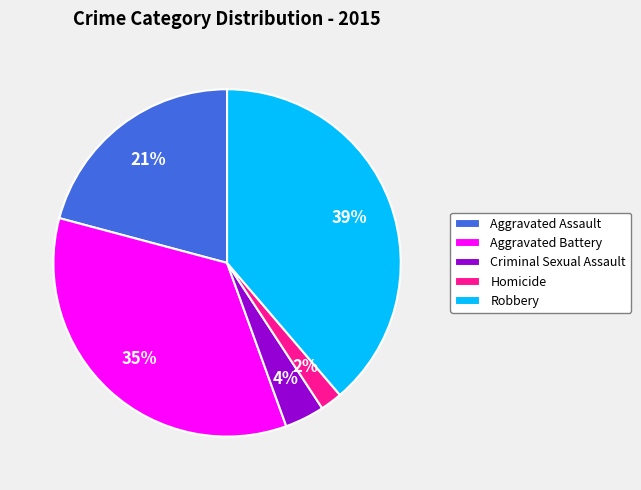

Is it true that Homicide is 2% of the pie?

True